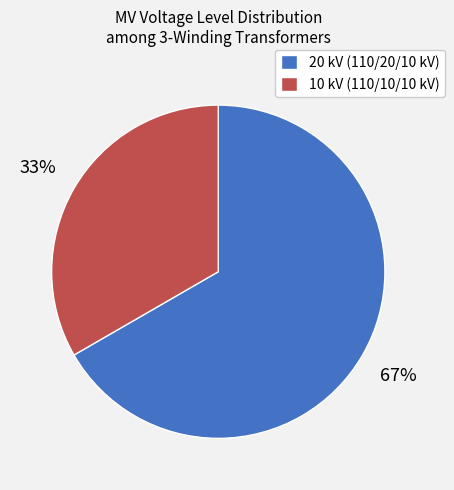

How many segments does this pie chart have?

2